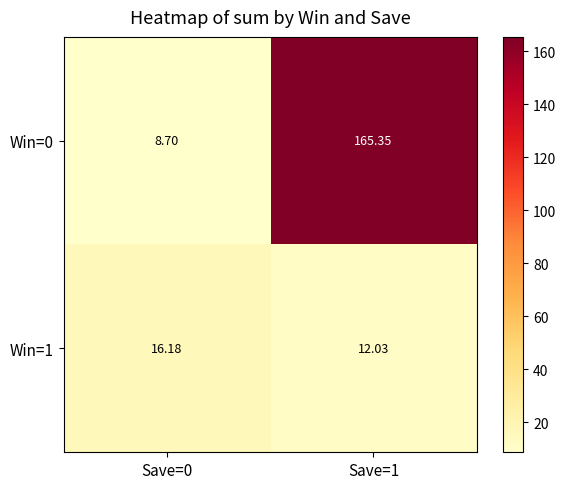

Is the value of Win=0 at Save=0 greater than the value of Win=1 at Save=1?

No